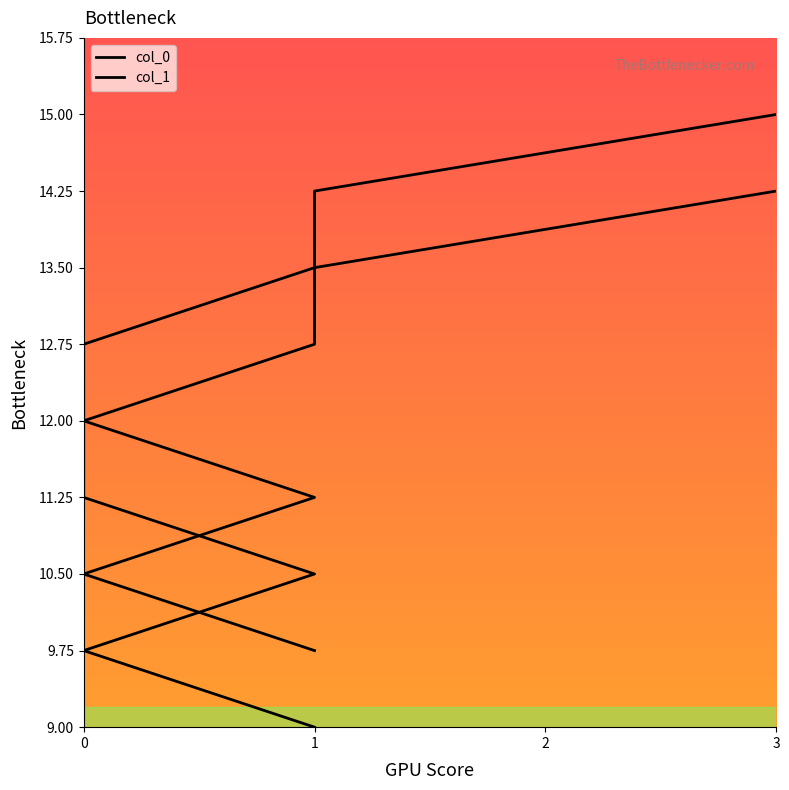

How many categories are shown in the chart?

8